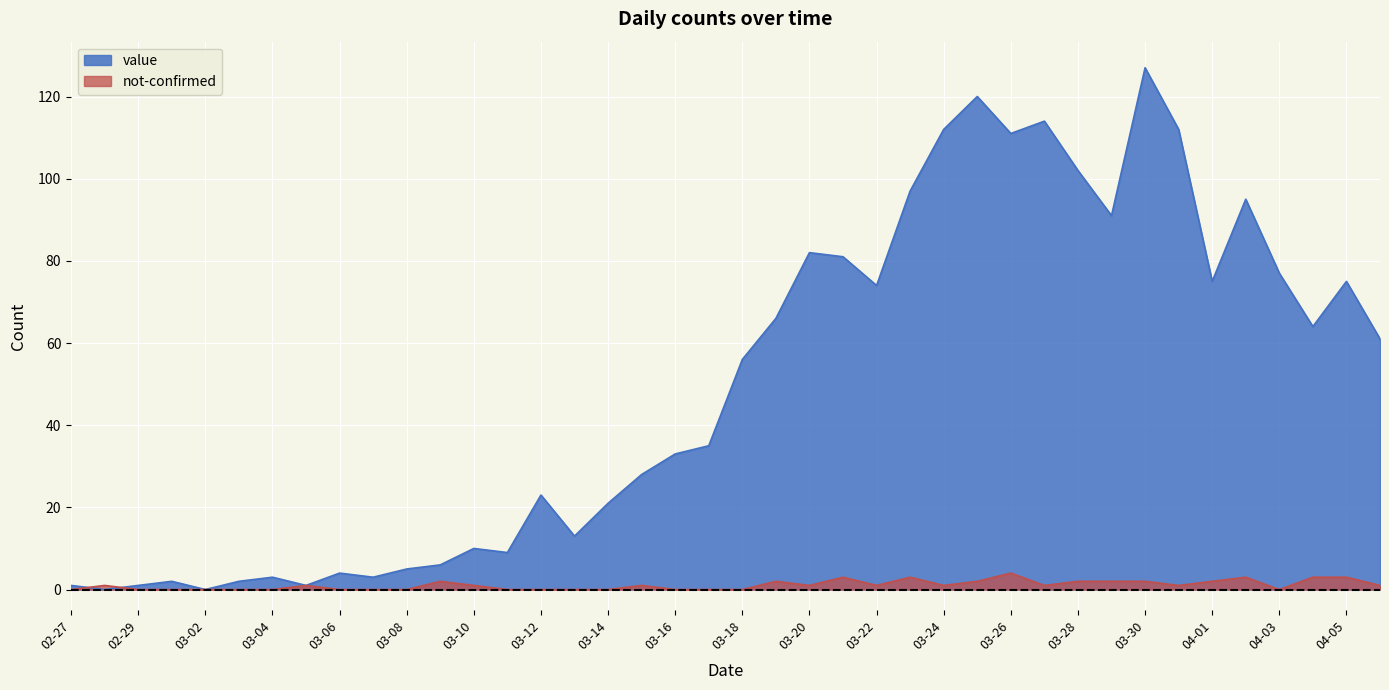

How many series are shown in this chart?

2